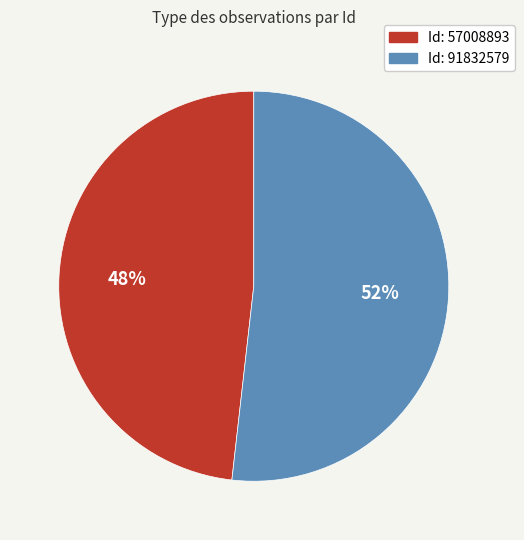

To the nearest percent, what is the average slice percentage?

50%